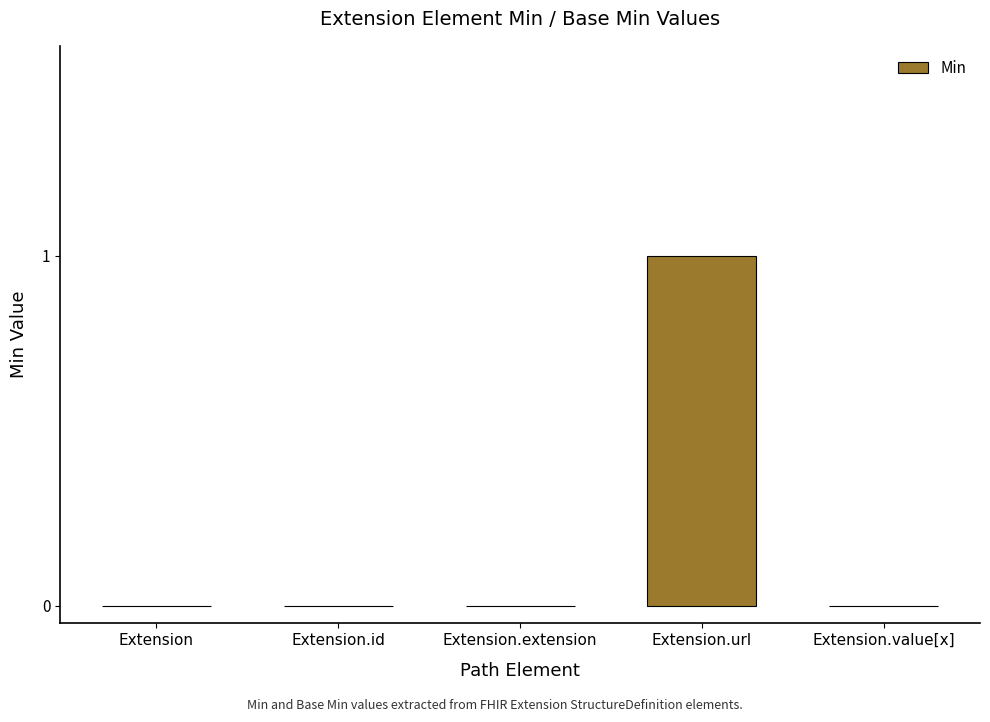

The chart shows a value of 0 at Extension.value[x]. True or false?

True